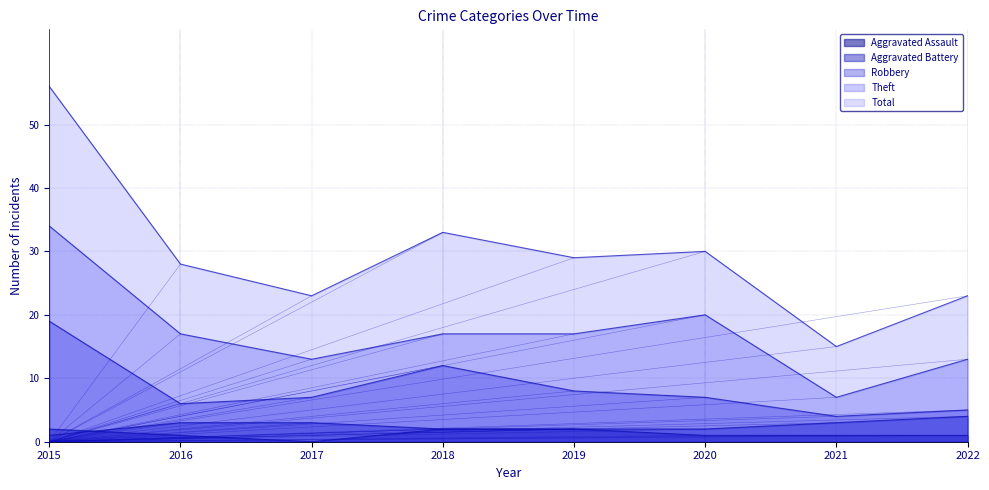

List the labels in order of Aggravated Battery value, largest first.

2022, 2016, 2017, 2021, 2018, 2019, 2020, 2015